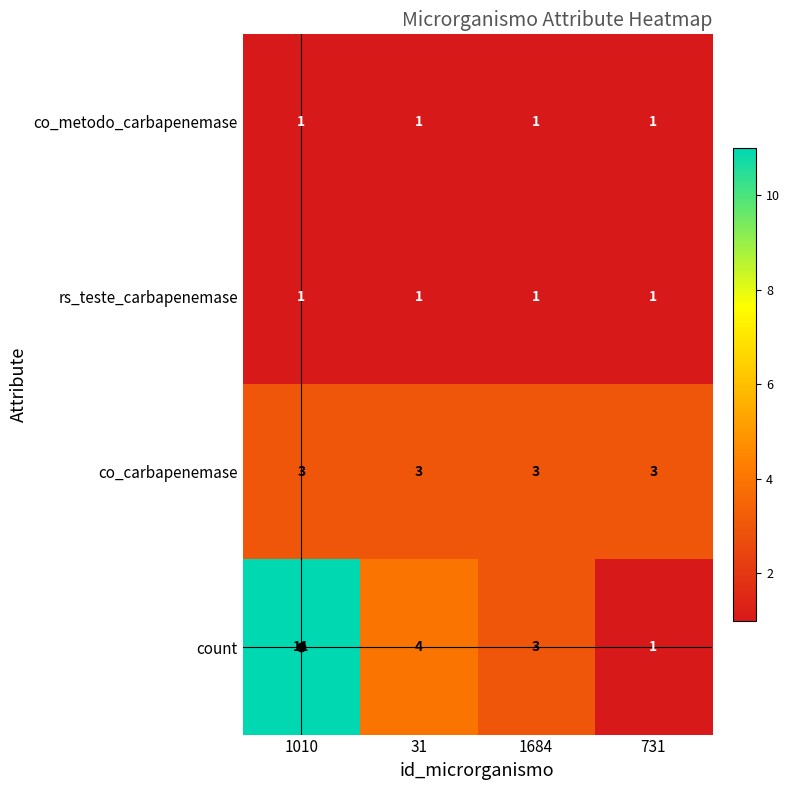

At which label does count first exceed 4?

1010